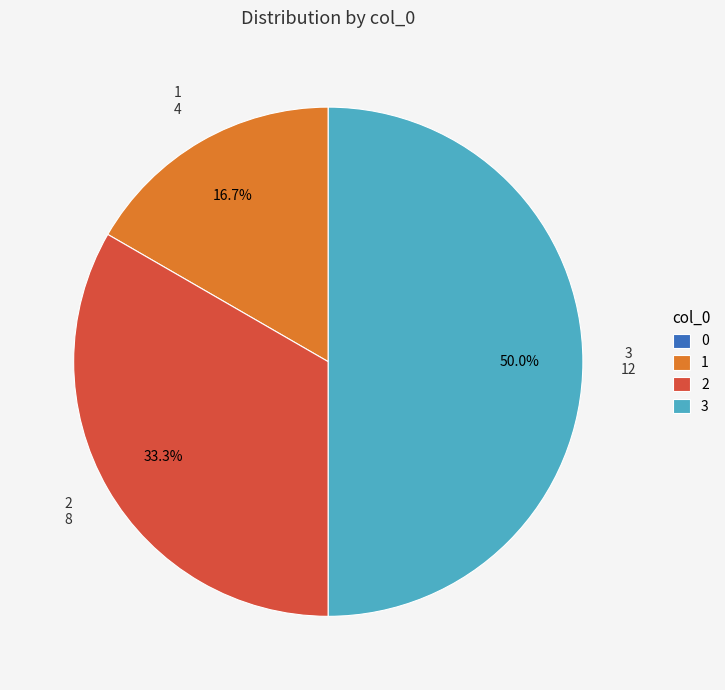

To the nearest percent, what is the average slice percentage?

25%